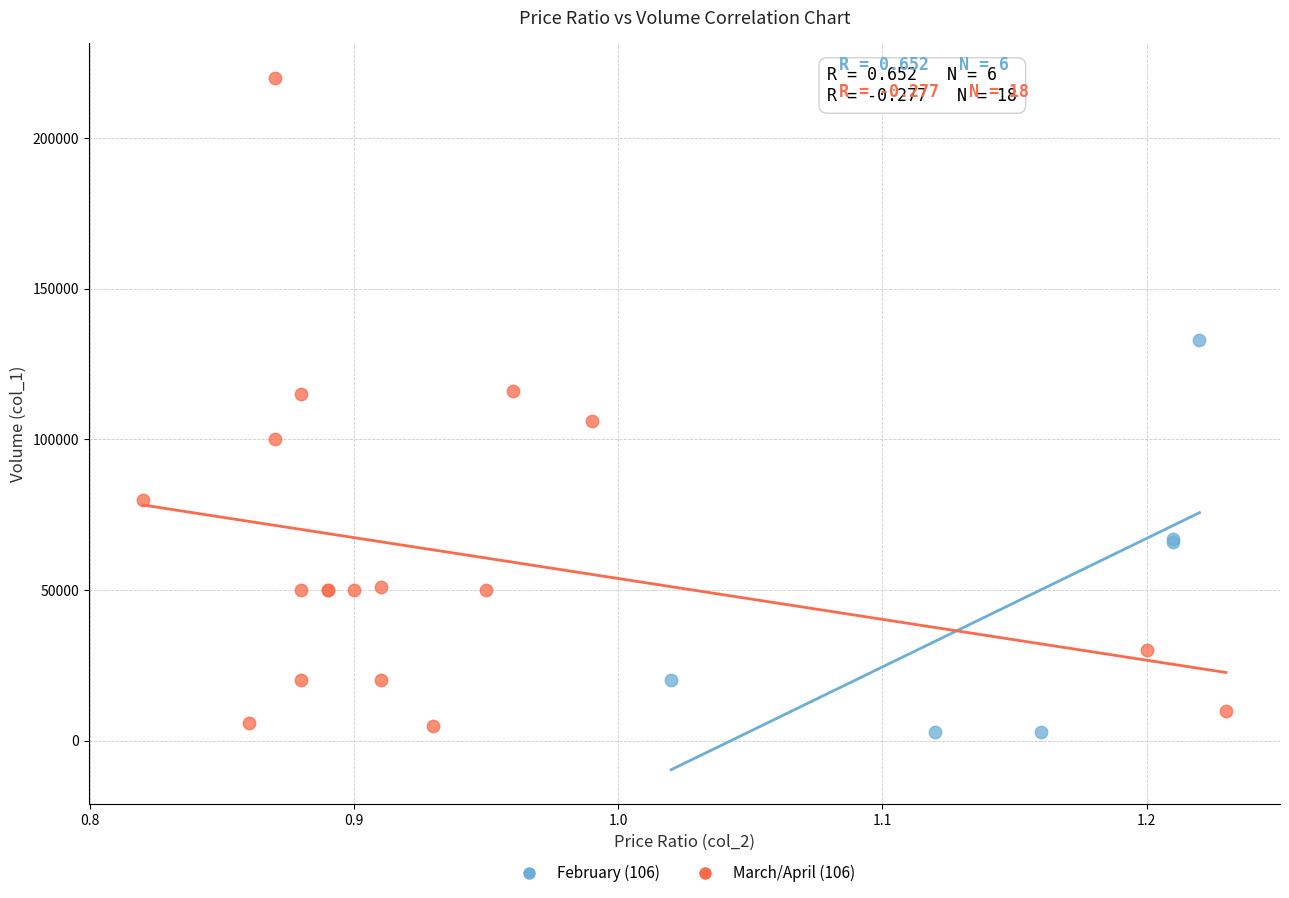

Which series has the widest spread of Y values?

March/April (106)